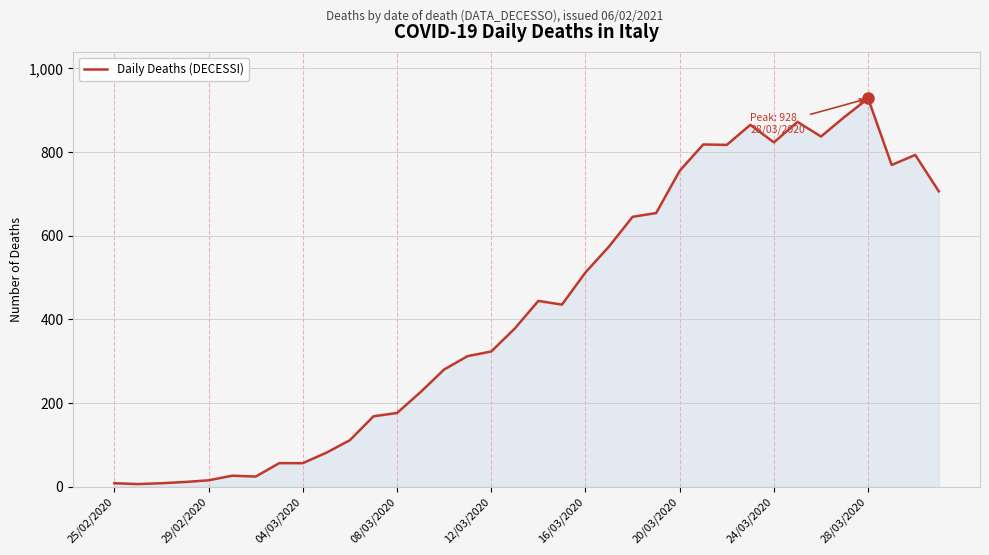

What is the maximum value shown in the chart?

928